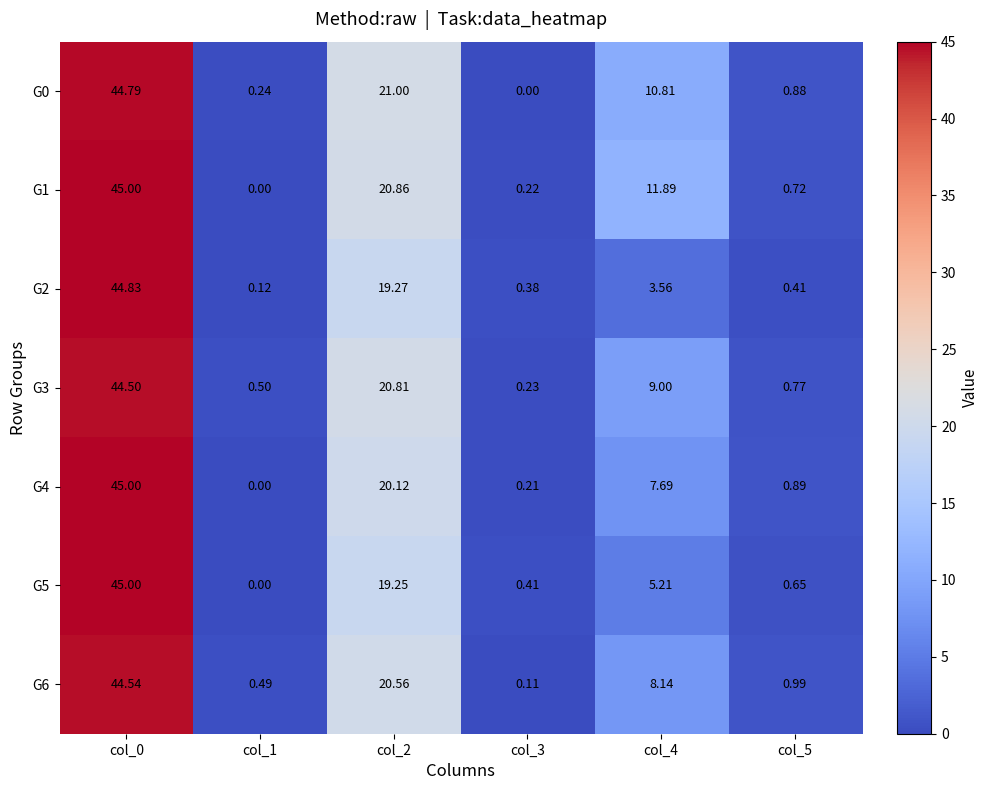

How many categories are shown in the chart?

6